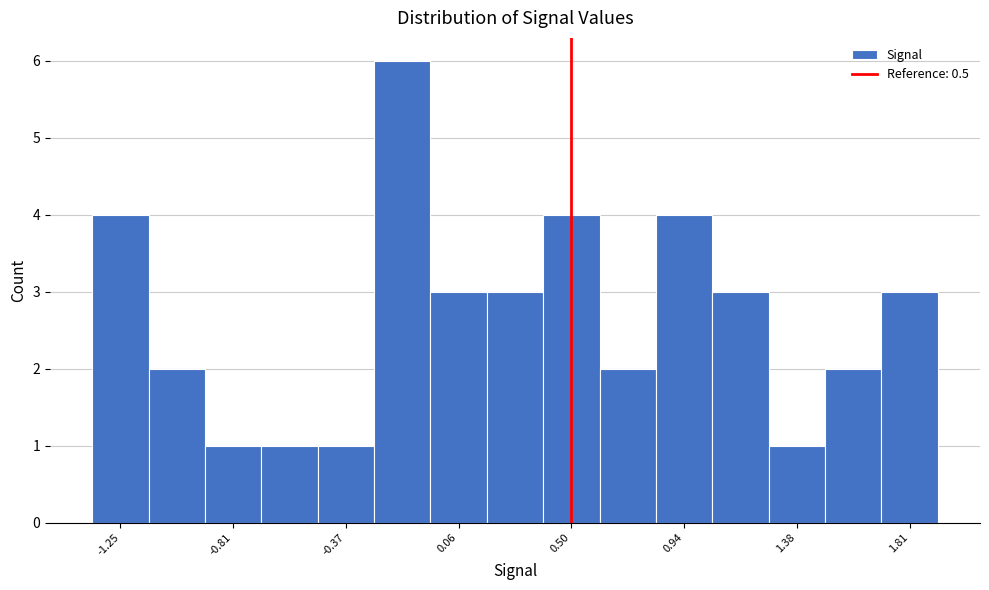

Reading left to right, list every bar in this chart as the range it spans on the x-axis followed by its height. Neither the bar edges nor the heights are printed on the chart, so give them approximately, as read against the axes.

-1.35 to -1.15: 4
-1.15 to -0.90: 2
-0.90 to -0.70: 1
-0.70 to -0.50: 1
-0.50 to -0.25: 1
-0.25 to -0.05: 6
-0.05 to 0.15: 3
0.15 to 0.40: 3
0.40 to 0.60: 4
0.60 to 0.85: 2
0.85 to 1.05: 4
1.05 to 1.25: 3
1.25 to 1.50: 1
1.50 to 1.70: 2
1.70 to 1.90: 3